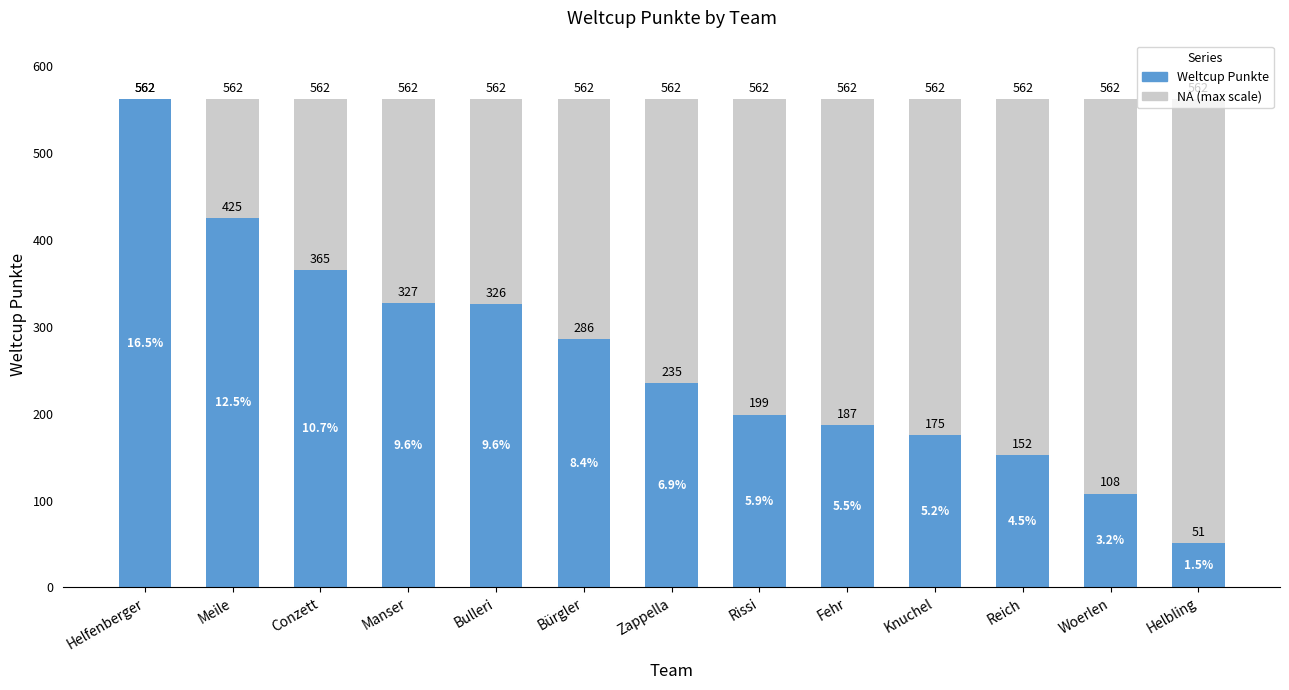

At which label does NA reach its peak?

Helfenberger